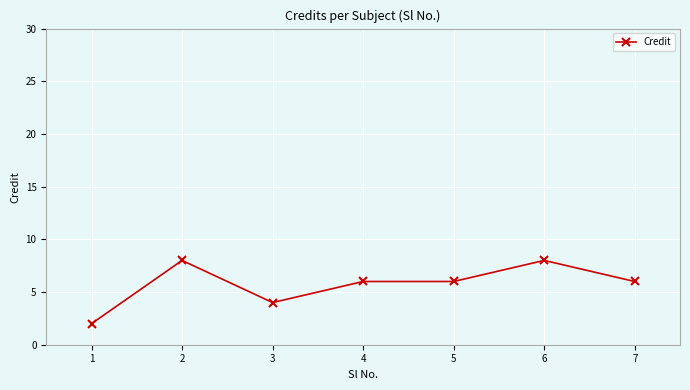

Where is the first local maximum?

2